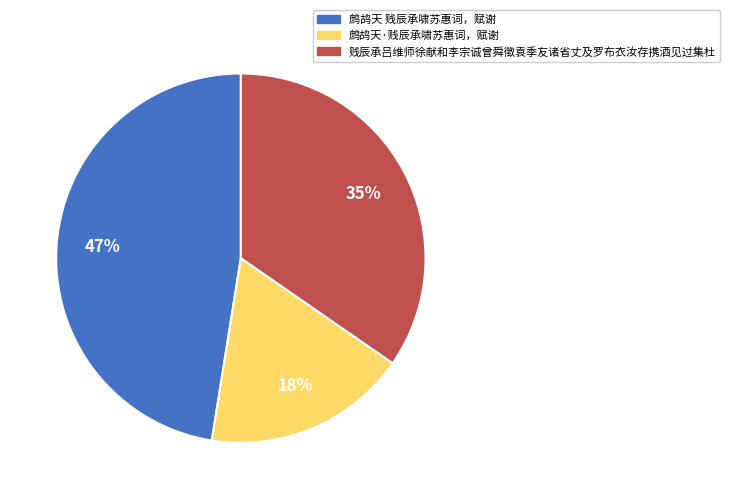

True or false: 鹧鸪天·贱辰承啸苏惠词，赋谢 accounts for 11% of the total.

False